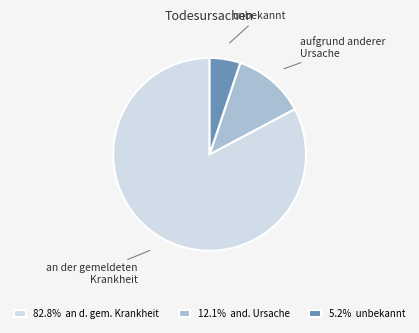

Is there a majority slice in this chart?

Yes